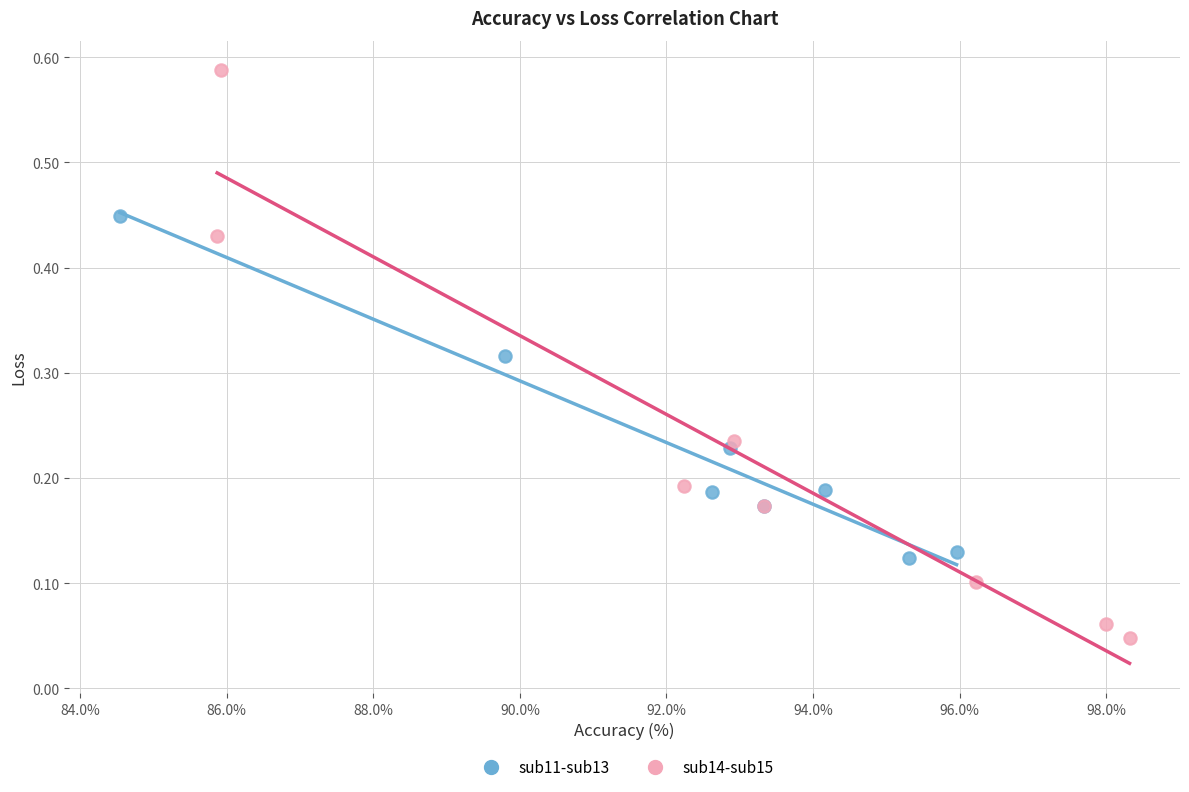

Which series reaches the minimum Y coordinate?

sub14-sub15